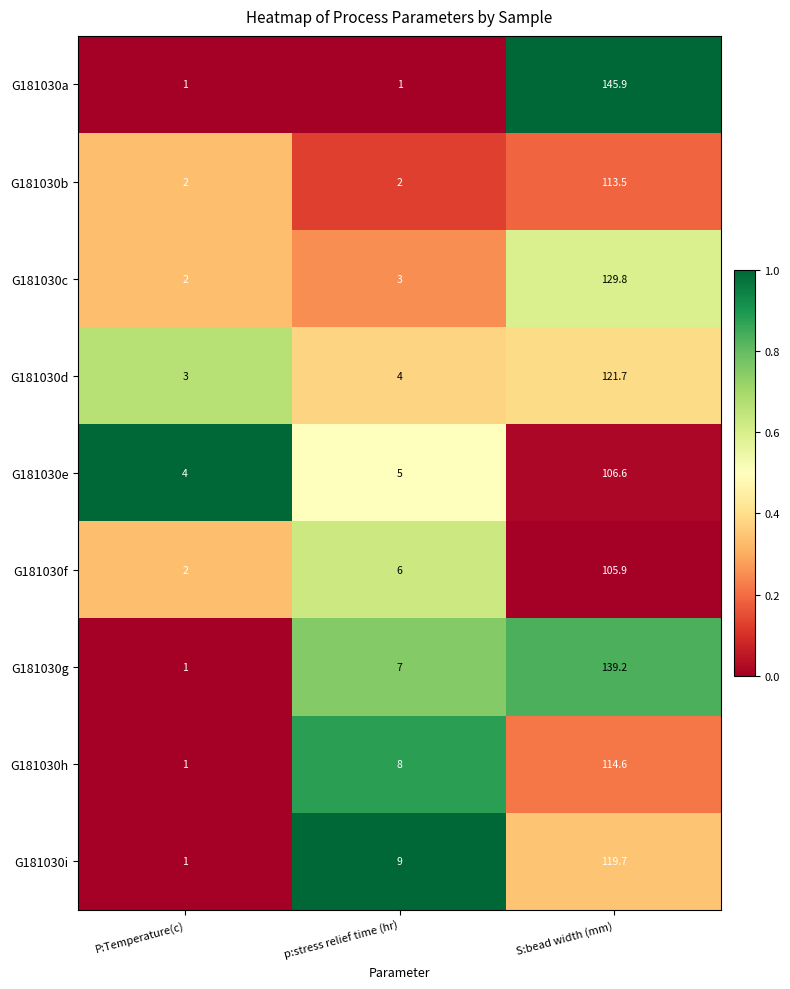

Read the G181030a value at p:stress relief time (hr).

1.0